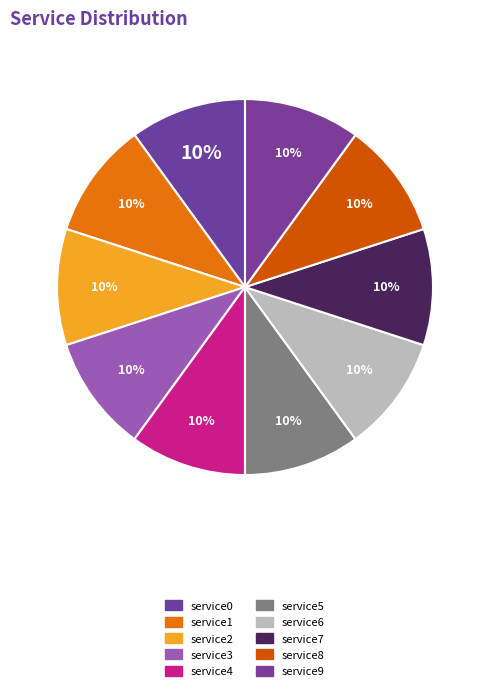

To the nearest percent, what percentage of the pie is service2?

10%